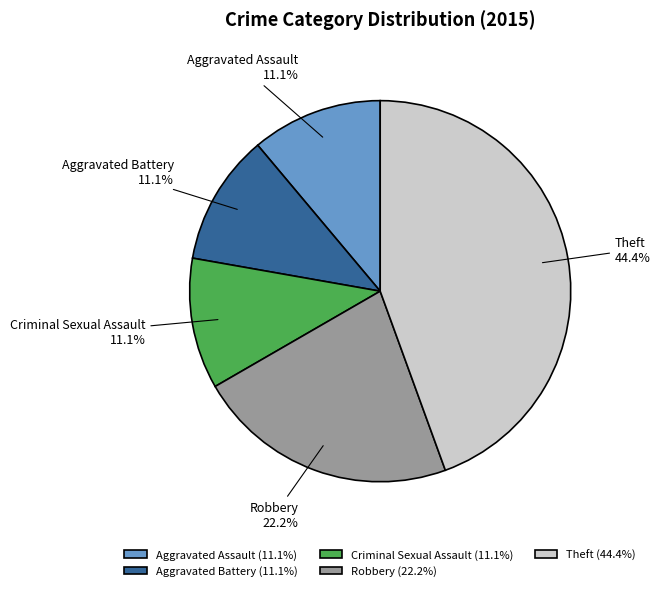

Combined, do Robbery and Aggravated Assault account for over 50%?

No